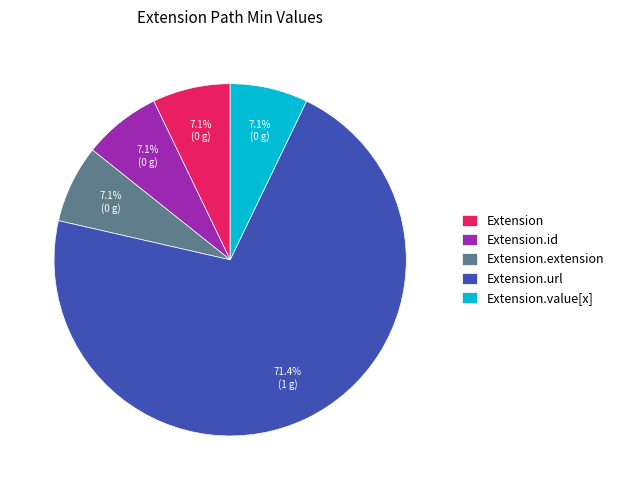

True or false: Extension.value[x] accounts for 12% of the total.

False